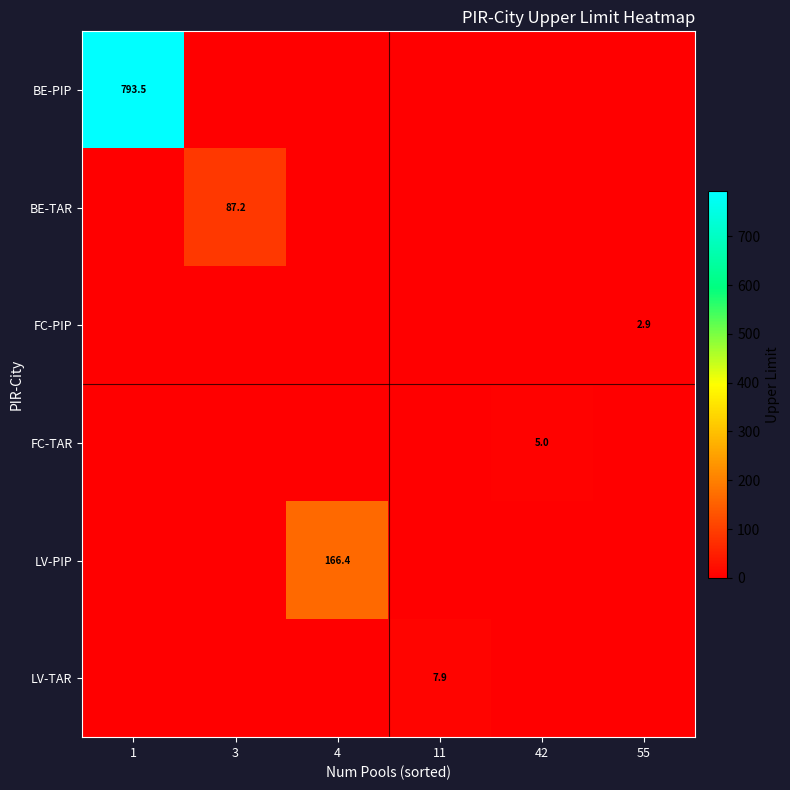

The FC-PIP series shows 5.1 at 55. True or false?

False